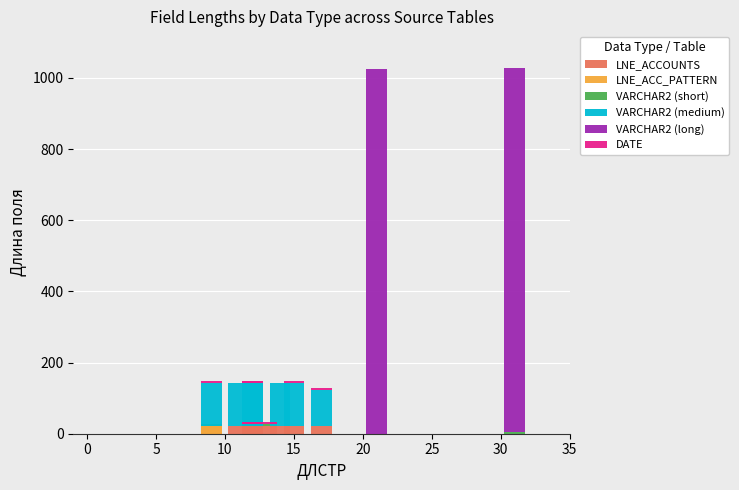

The LNE_ACCOUNTS series shows 39 at 25. True or false?

False